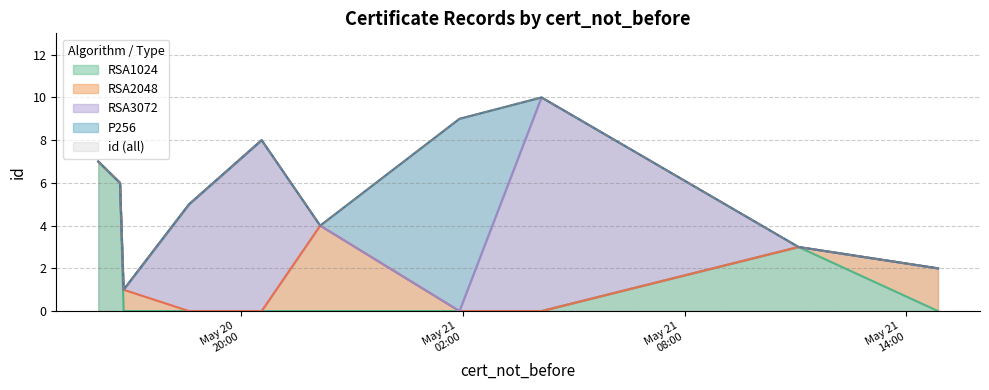

At which label does the data first exceed 6?

2021-05-20T16:08:29